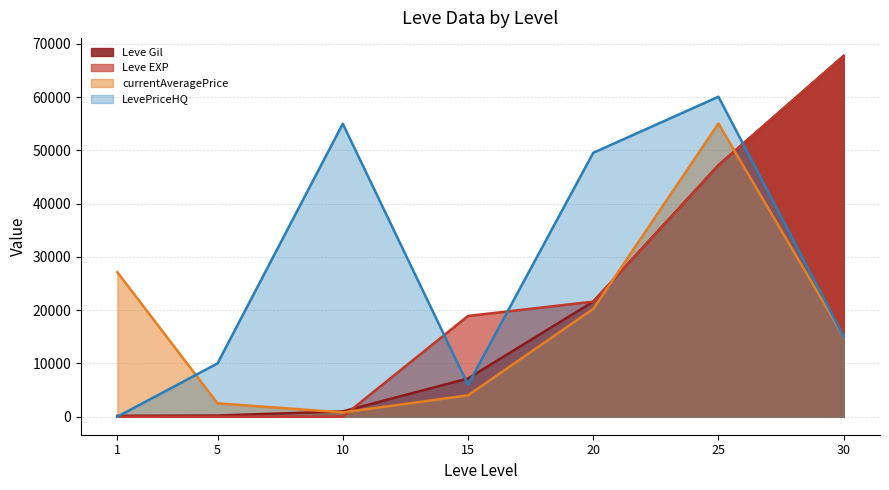

Which series ends up on top after the final intersection of Leve EXP and LevePriceHQ?

Leve EXP